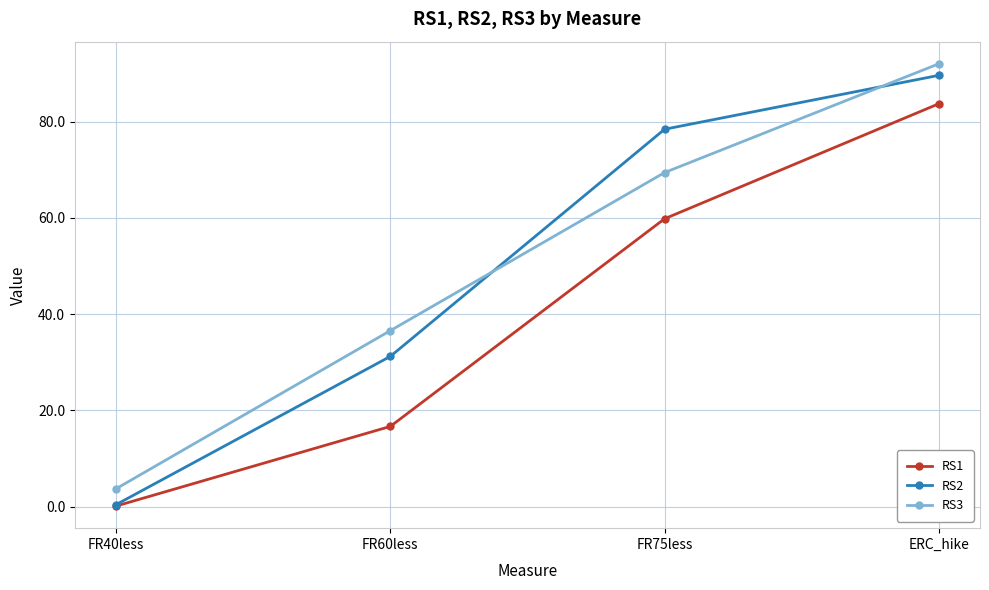

At which label does RS2 reach its minimum?

FR40less